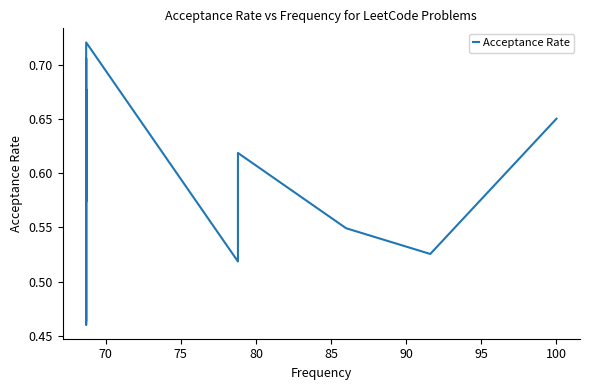

True or false: the data has more than 0 interior local peaks.

True